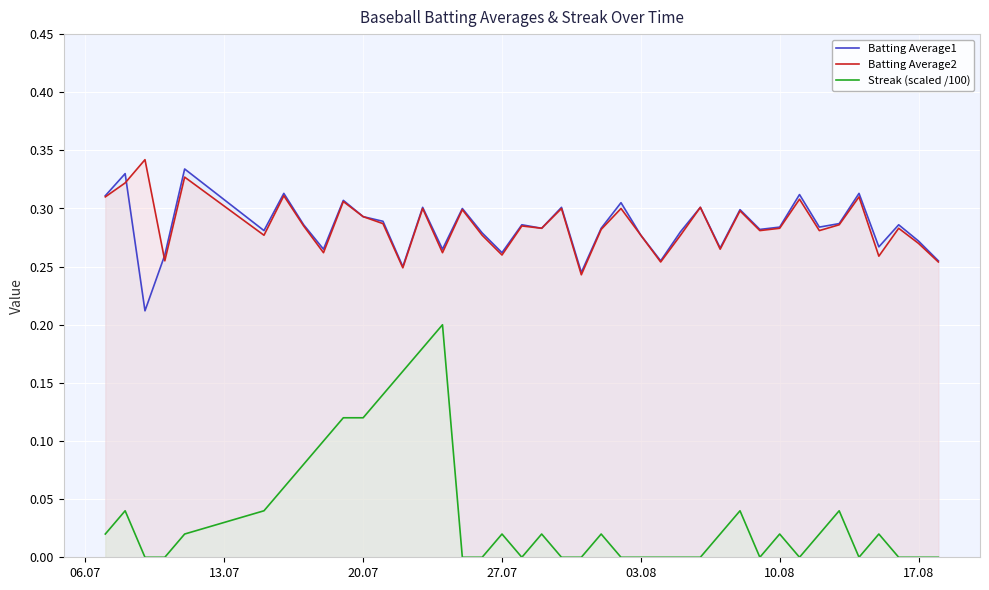

Does the chart display data point markers on the line(s)?

No